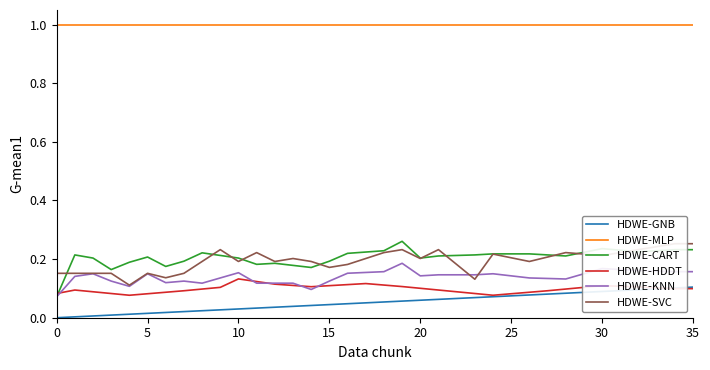

Is it true that HDWE-MLP equals 0.5 at 35?

False